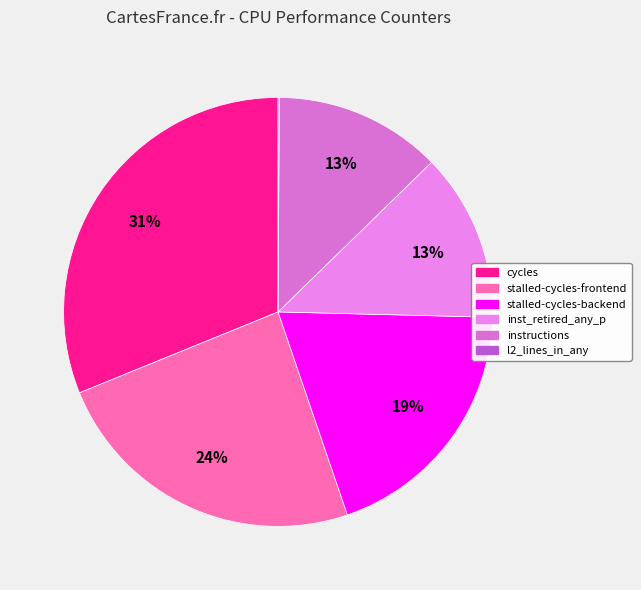

Is there any slice that represents more than half of the pie?

No